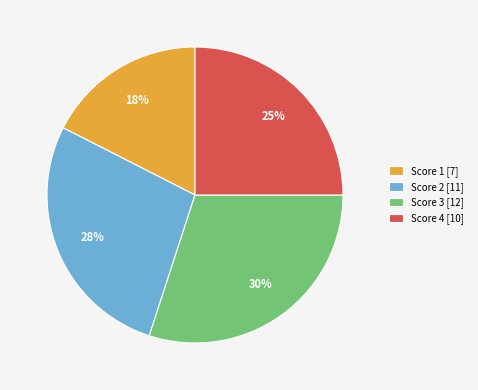

To the nearest percent, what is the difference between the largest and smallest slice percentages?

12%